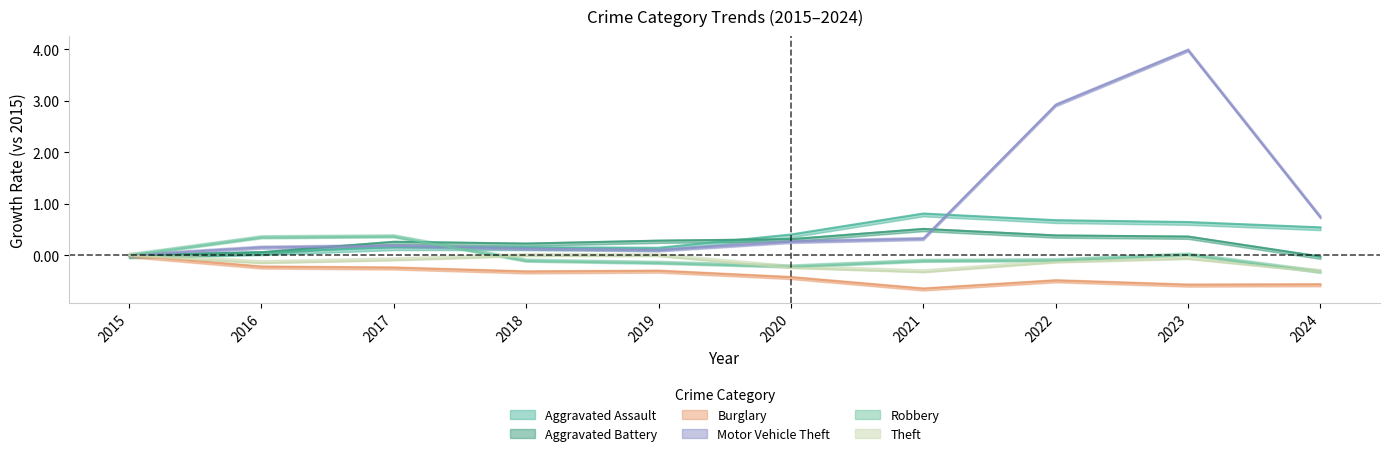

What is the minimum value shown in the chart?

-0.6